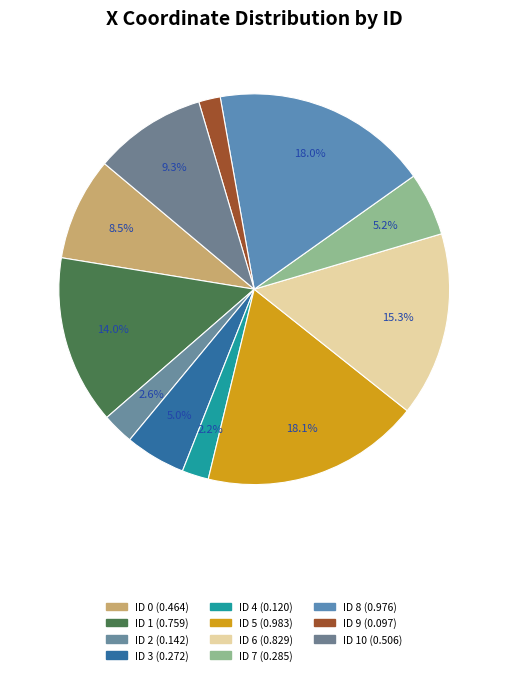

Count the number of slices in the pie.

11